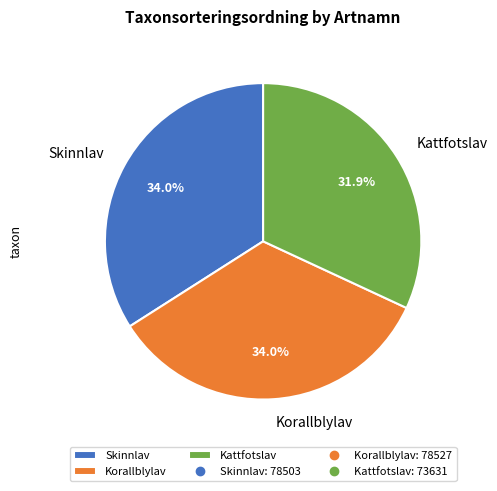

To the nearest percent, what is the difference between the largest and smallest slice percentages?

2%